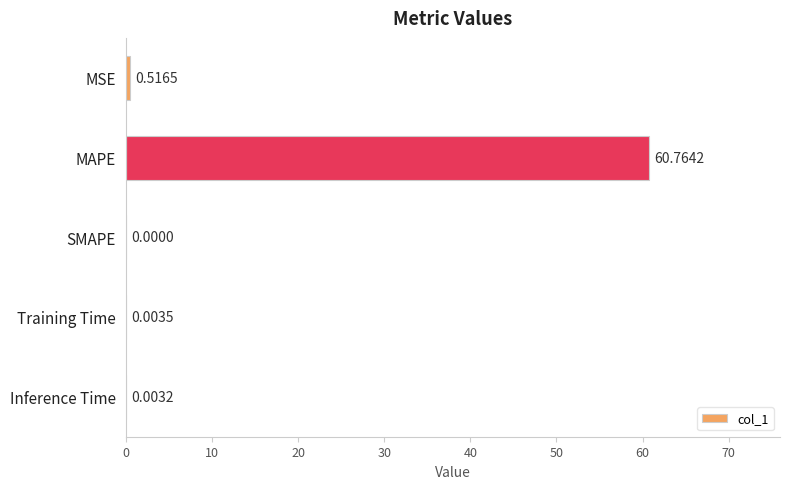

What is the change in value from MAPE to Inference Time?

-60.8